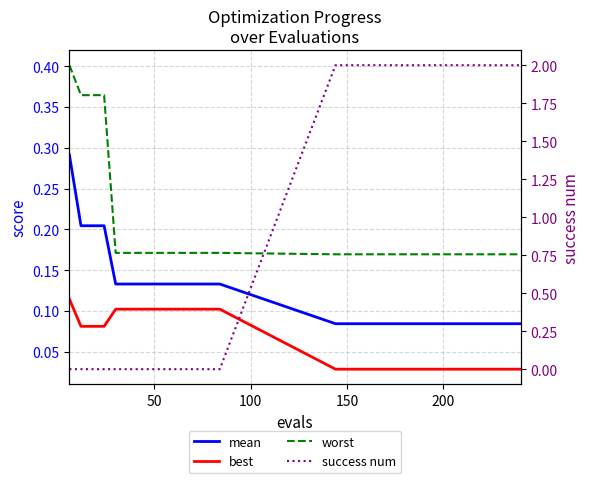

What is the label of the 2nd point from the left?

50